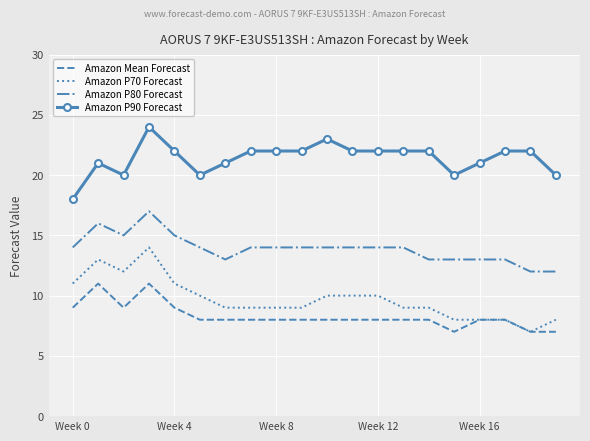

Rank the series by their maximum value, from lowest to highest.

Amazon Mean Forecast, Amazon P70 Forecast, Amazon P80 Forecast, Amazon P90 Forecast